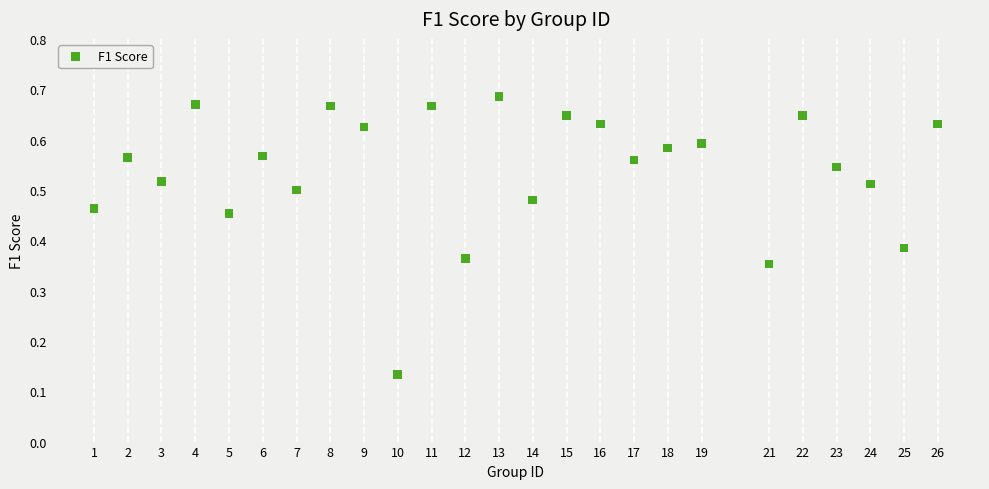

What is the range of X values (max minus min)?

25.0